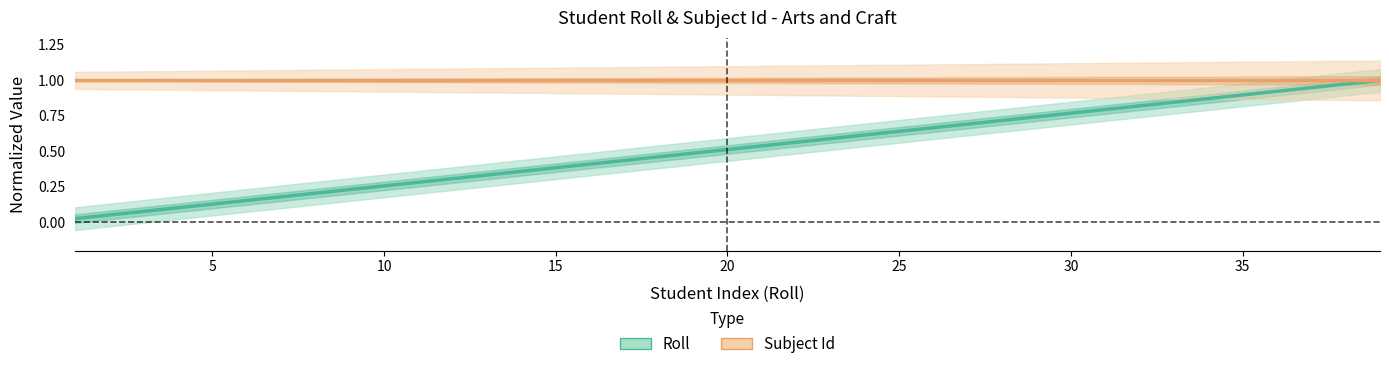

Which series has the largest total across all categories?

Subject Id